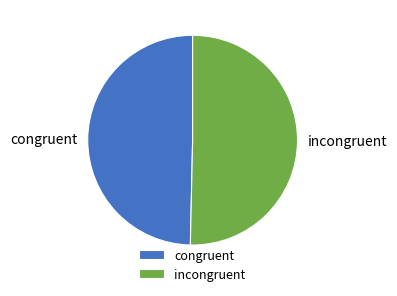

Do incongruent and congruent together represent more than half of the pie?

Yes